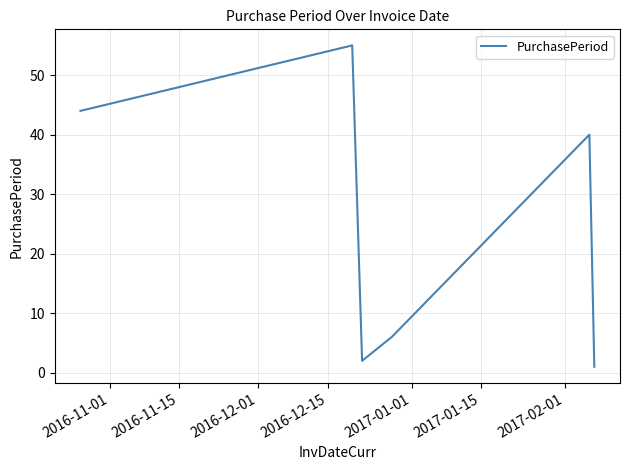

How many interior local valleys (lower than both neighbors) does the data have?

1